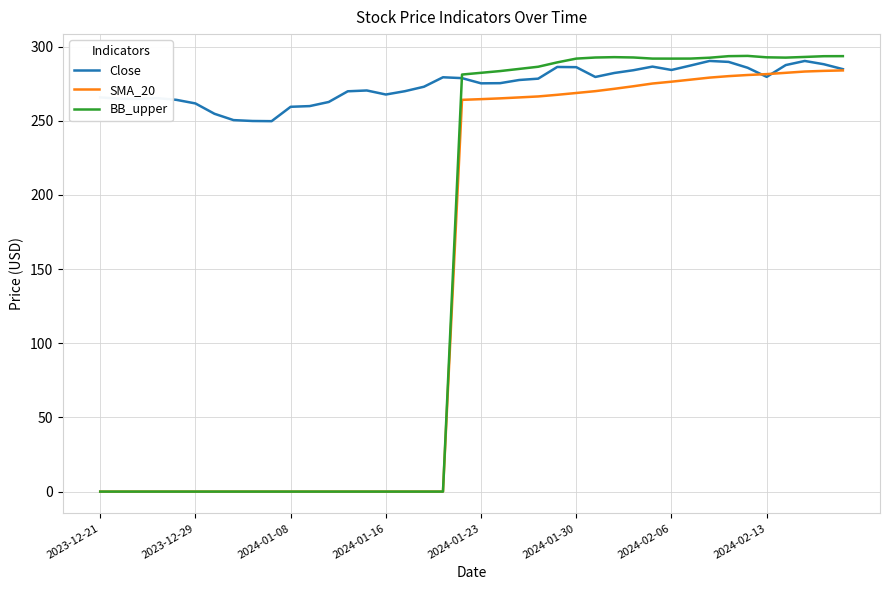

What is the maximum value shown in the chart?

293.7